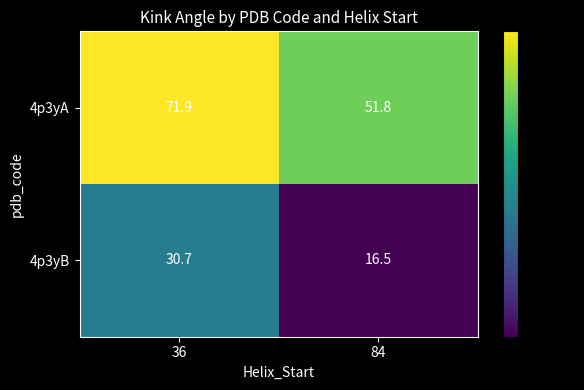

At how many categories does at least one series exceed 60?

1